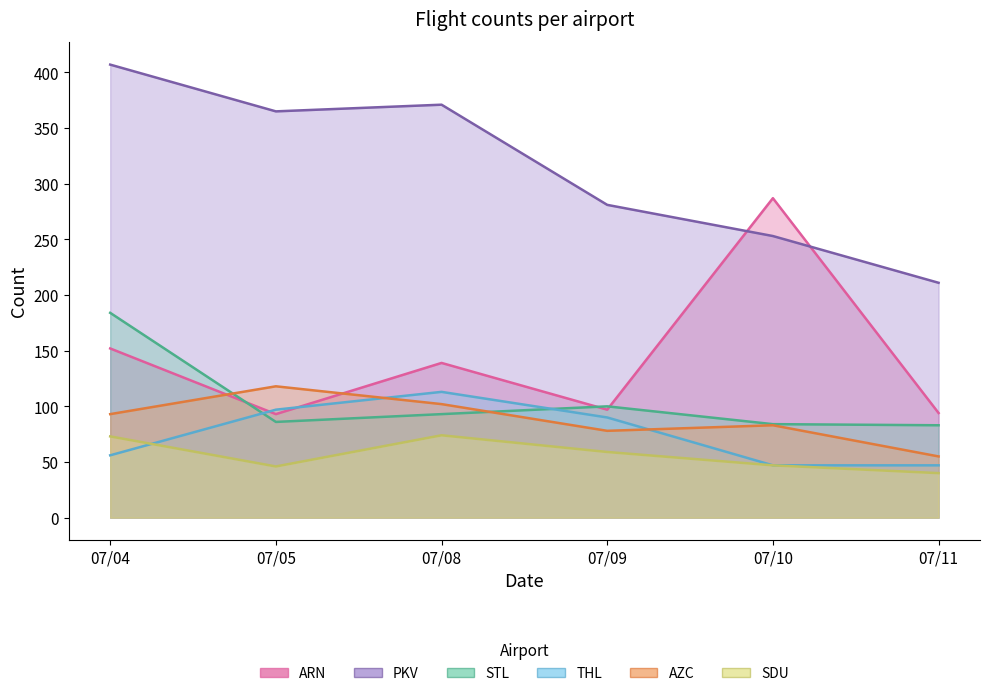

List the labels in order of THL value, smallest first.

07/10, 07/11, 07/04, 07/09, 07/05, 07/08